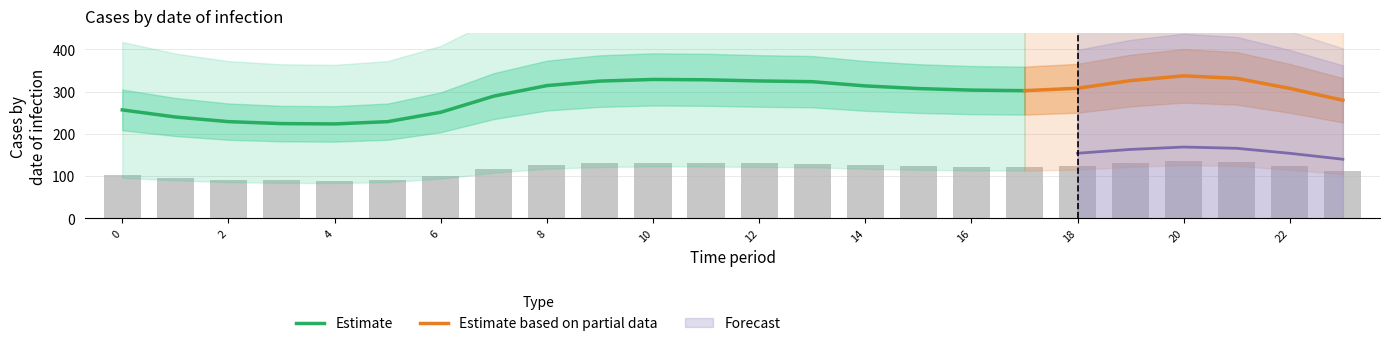

At how many categories does at least one series exceed 248?

19